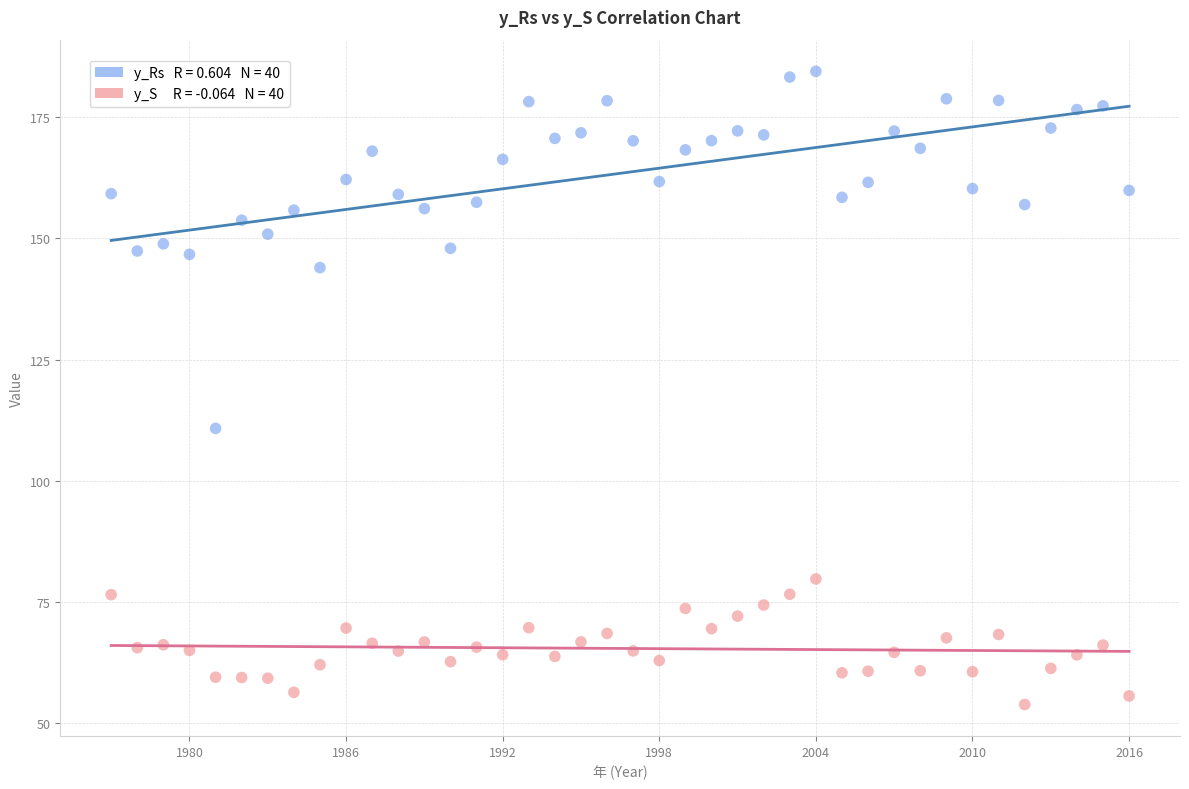

Across all data points, what is the range of X values (max minus min)?

39.0